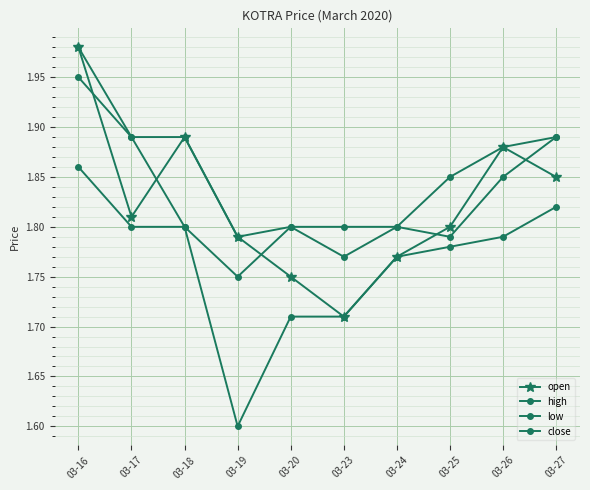

At 03-25, list the series in order from largest to smallest.

high, open, close, low